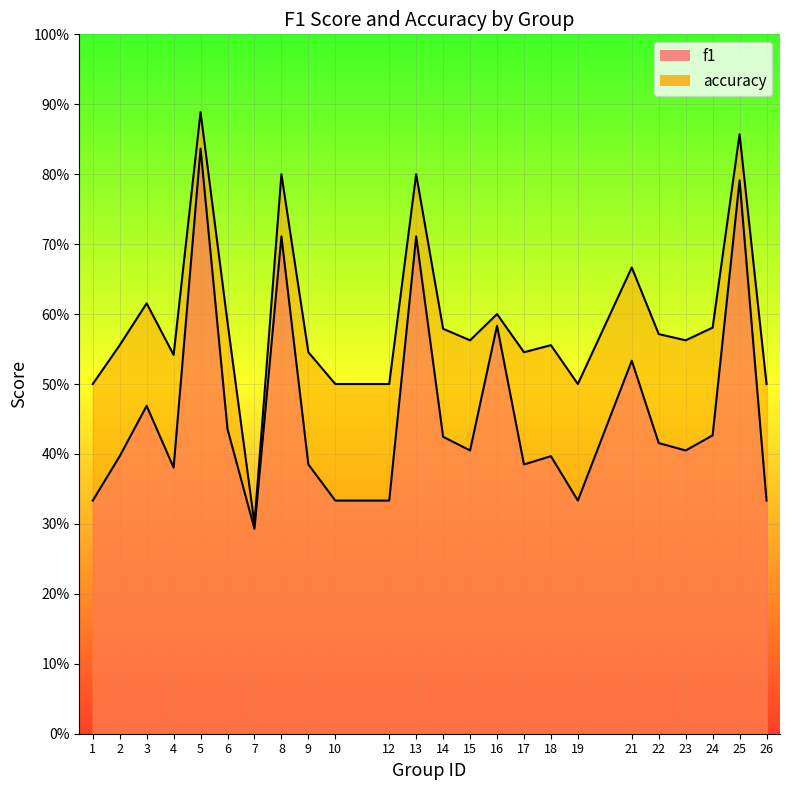

List the labels in order of f1 value, smallest first.

7, 1, 10, 12, 19, 26, 4, 9, 17, 2, 18, 15, 23, 22, 14, 24, 6, 3, 21, 16, 8, 13, 25, 5